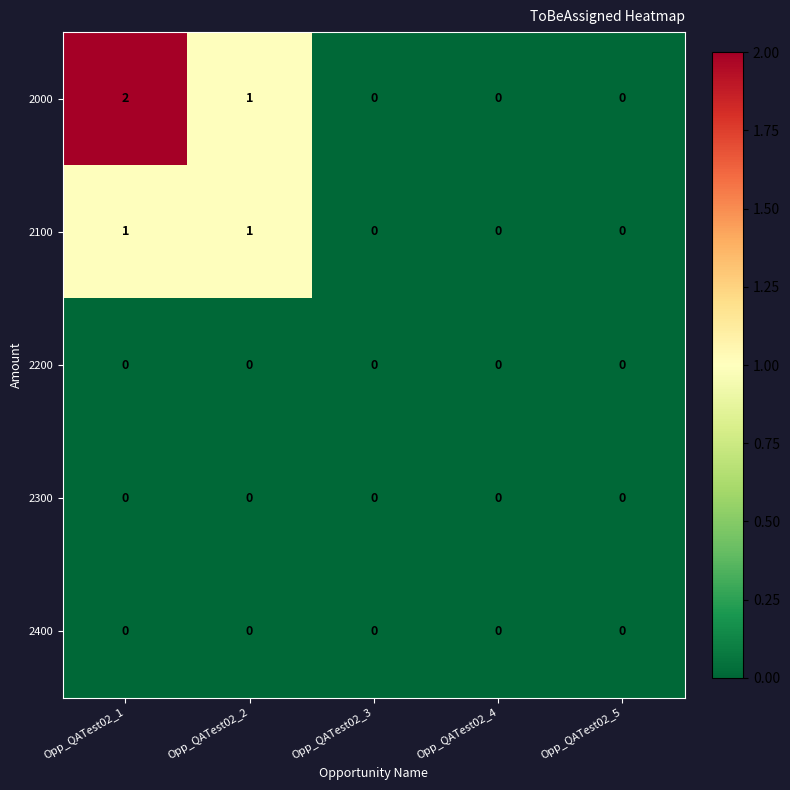

Which label corresponds to the largest value in the chart?

Opp_QATest02_1